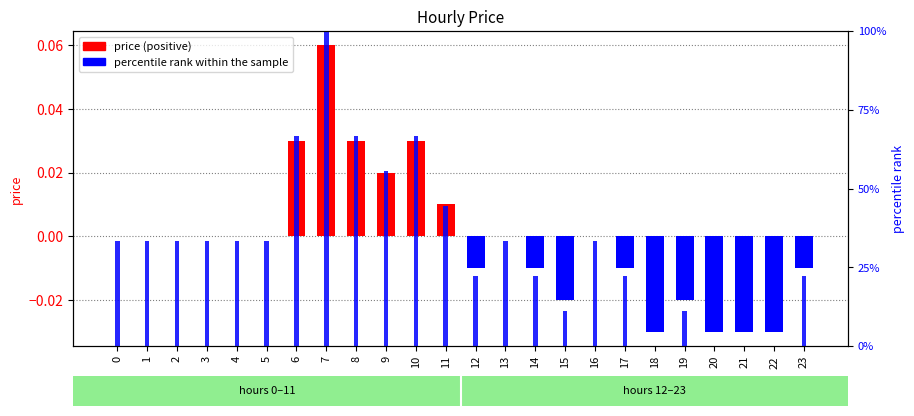

Between 9 and 6, which is larger?

6